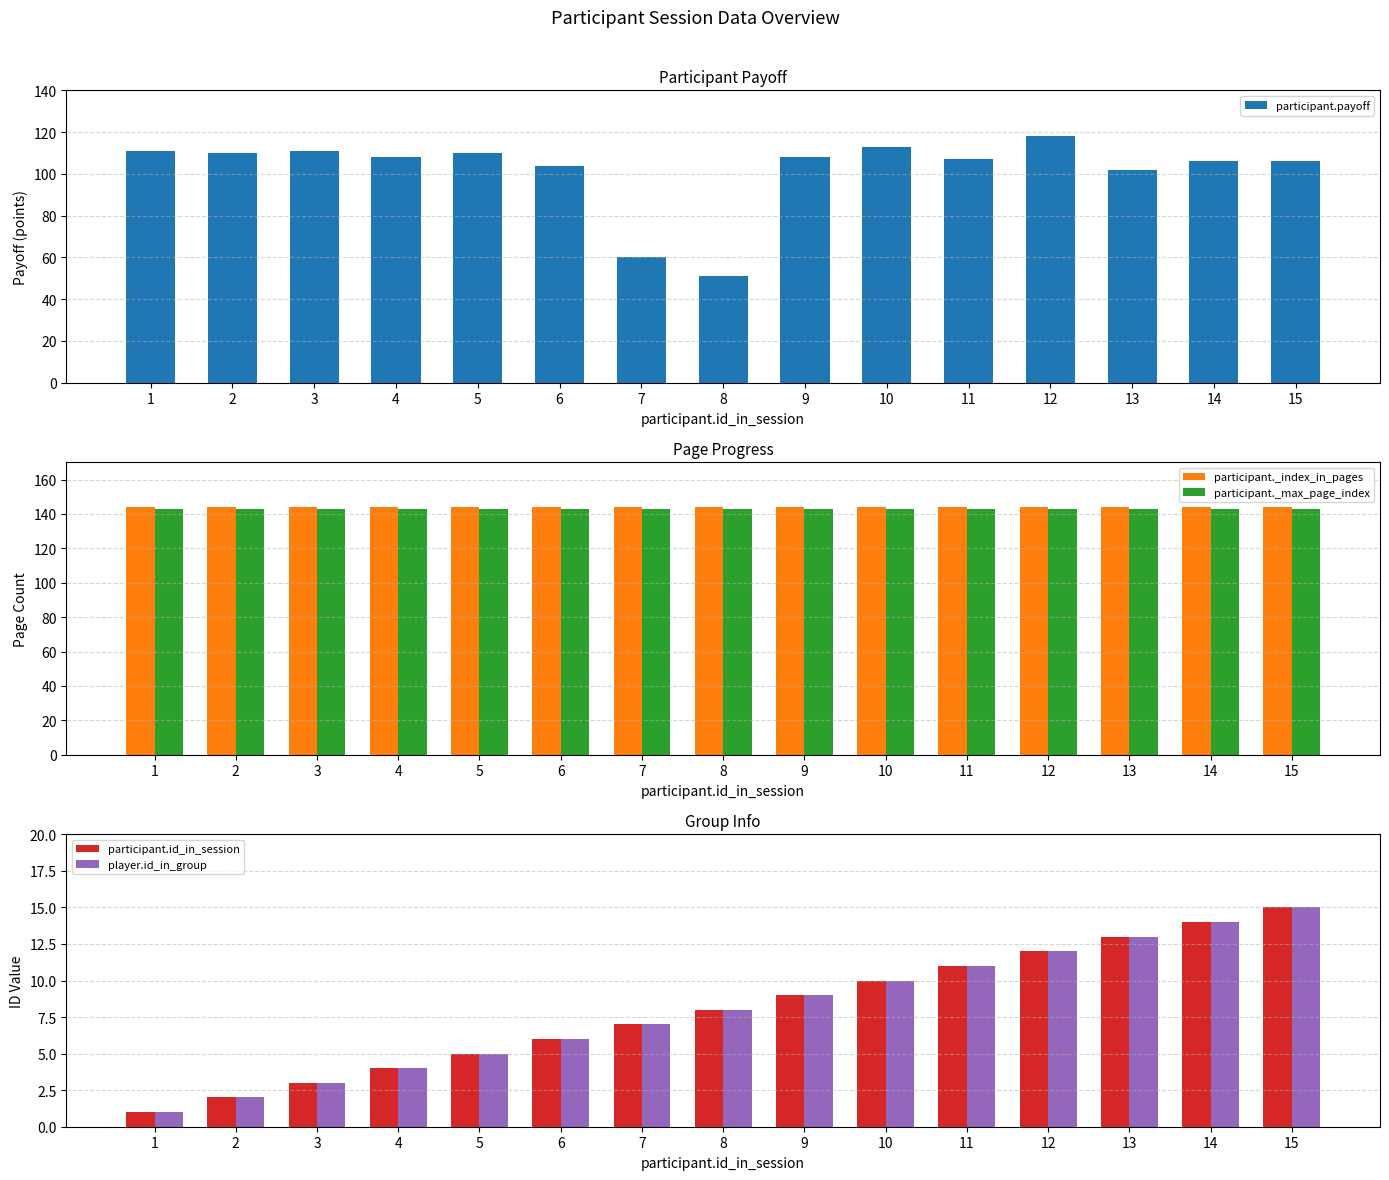

Reading right to left, transcribe all the data shown in this chart.

participant.payoff: 15=106	14=106	13=102	12=118	11=107	10=113	9=108	8=51	7=60	6=104	5=110	4=108	3=111	2=110	1=111
participant._index_in_pages: 15=144	14=144	13=144	12=144	11=144	10=144	9=144	8=144	7=144	6=144	5=144	4=144	3=144	2=144	1=144
participant._max_page_index: 15=143	14=143	13=143	12=143	11=143	10=143	9=143	8=143	7=143	6=143	5=143	4=143	3=143	2=143	1=143
participant.id_in_session: 15=15	14=14	13=13	12=12	11=11	10=10	9=9	8=8	7=7	6=6	5=5	4=4	3=3	2=2	1=1
player.id_in_group: 15=15	14=14	13=13	12=12	11=11	10=10	9=9	8=8	7=7	6=6	5=5	4=4	3=3	2=2	1=1